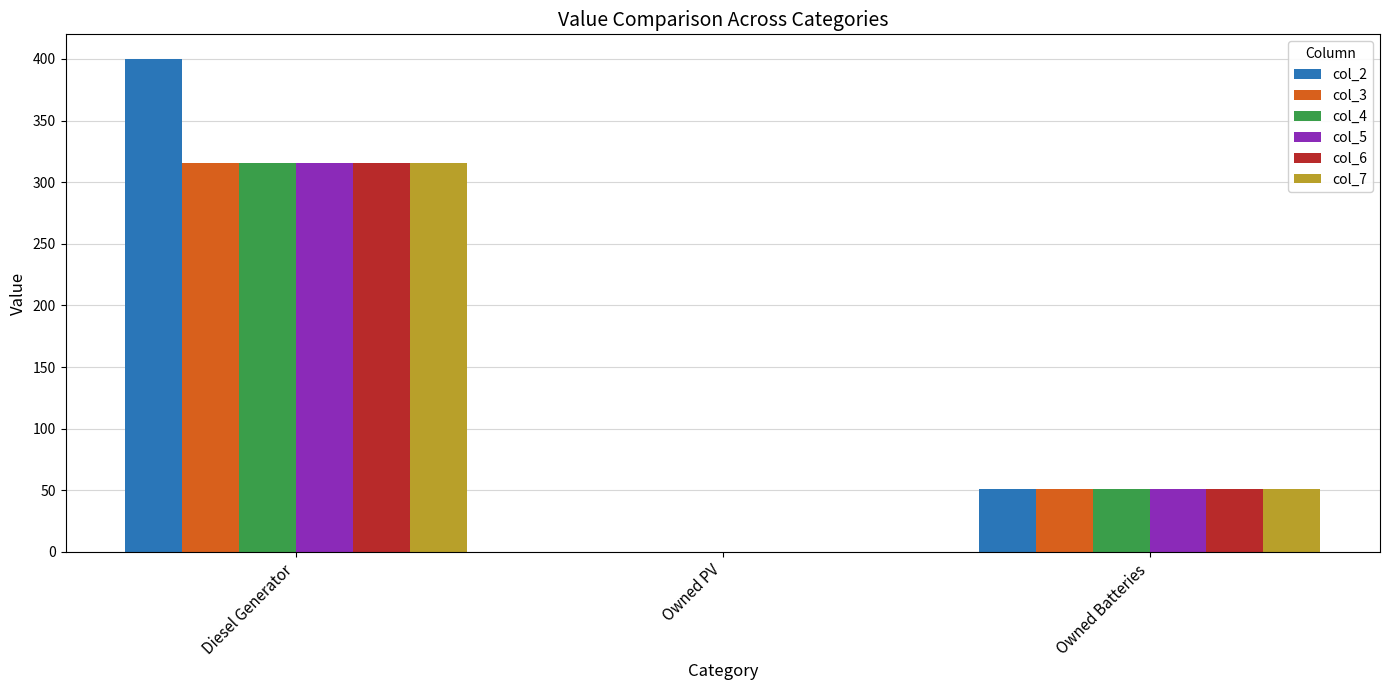

Between Diesel Generator and Owned PV, which series saw the biggest shift?

col_2